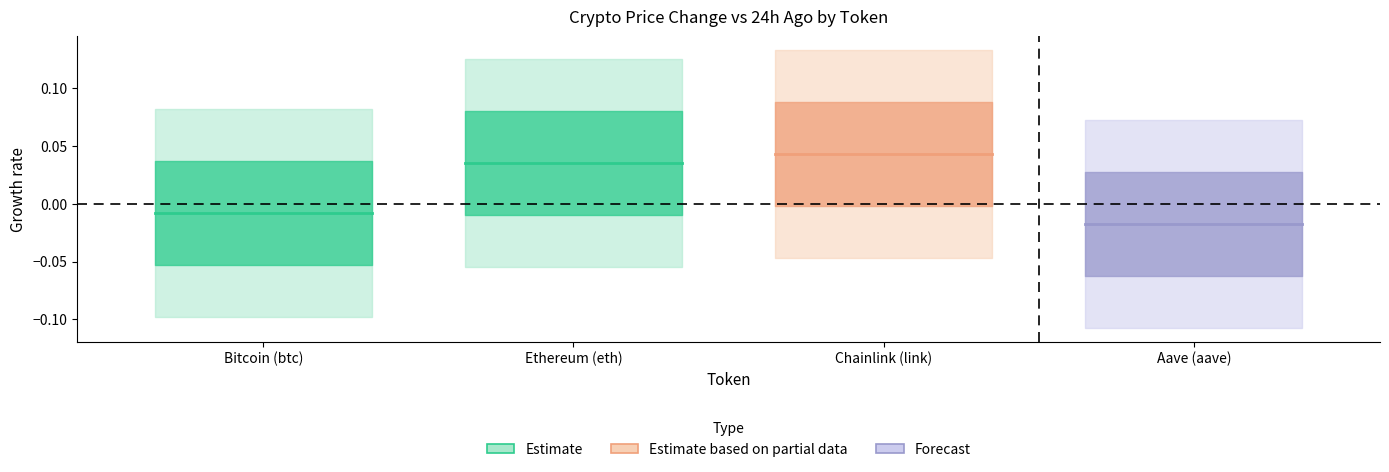

Does the chart have visible grid lines?

No